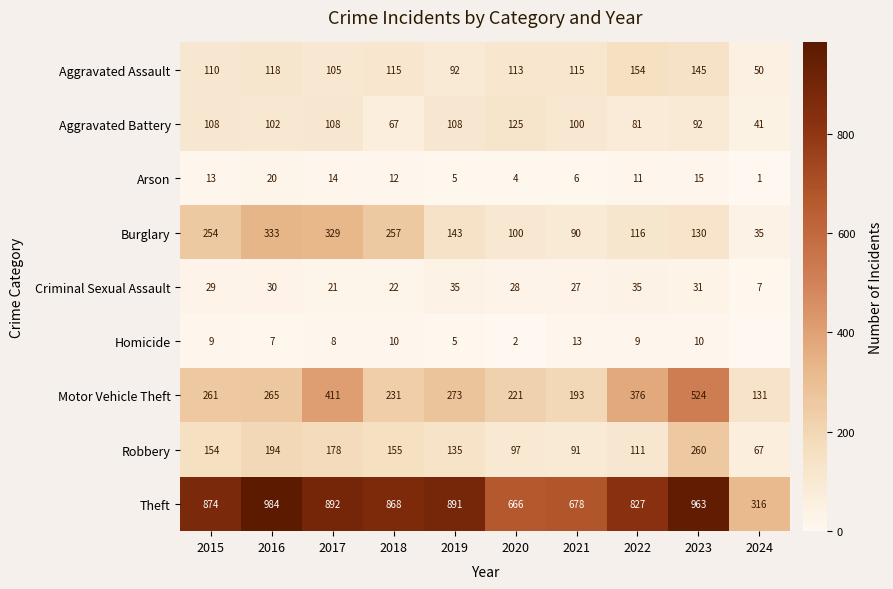

What is the difference between the second highest and second lowest values in the Burglary series?

239